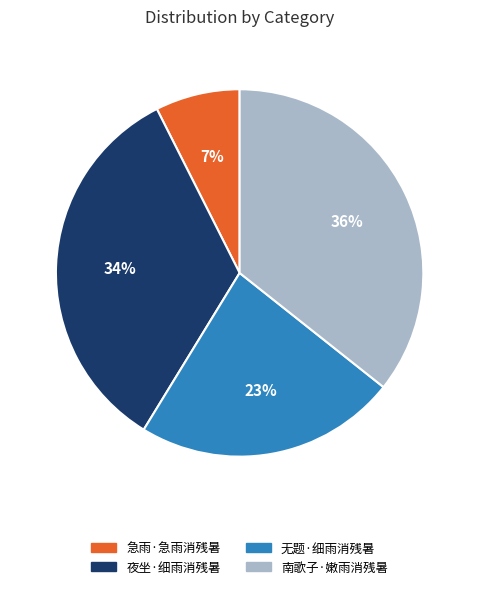

To the nearest percent, what is the combined percentage of 南歌子·嫩雨消残暑 and 无题·细雨消残暑?

59%